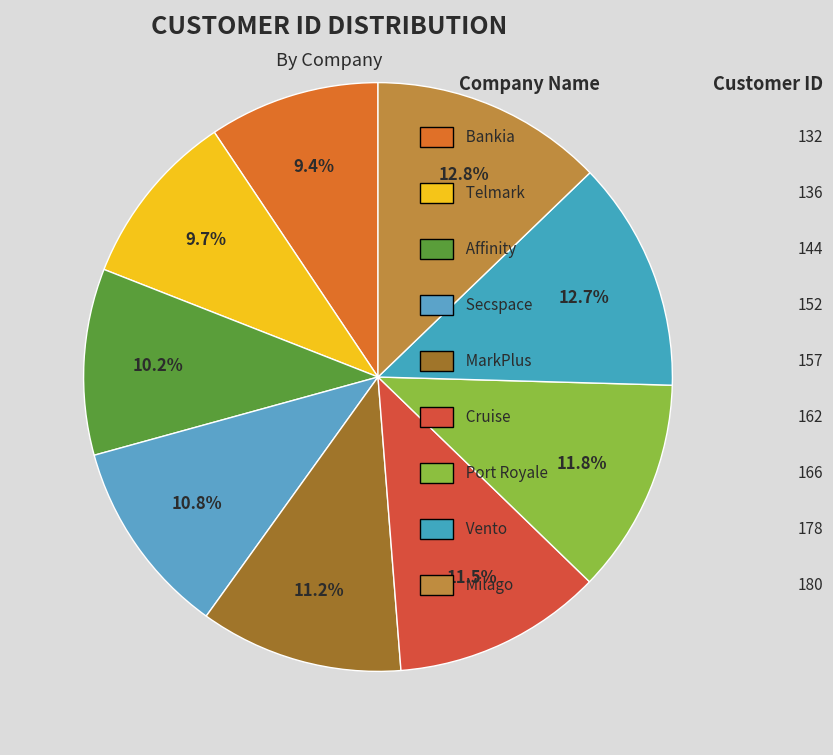

To the nearest percent, what is the average slice percentage?

11%